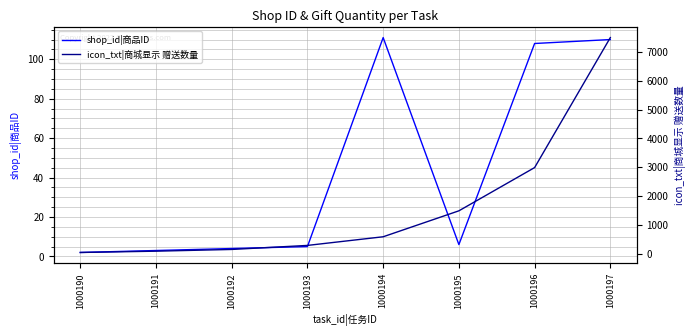

Reading right to left, extract all data points from this chart.

shop_id|商品ID: 1000197=110	1000196=108	1000195=6	1000194=111	1000193=5	1000192=4	1000191=3	1000190=2
icon_txt|商城显示 赠送数量: 1000197=7500	1000196=2990	1000195=1490	1000194=590	1000193=290	1000192=150	1000191=90	1000190=45